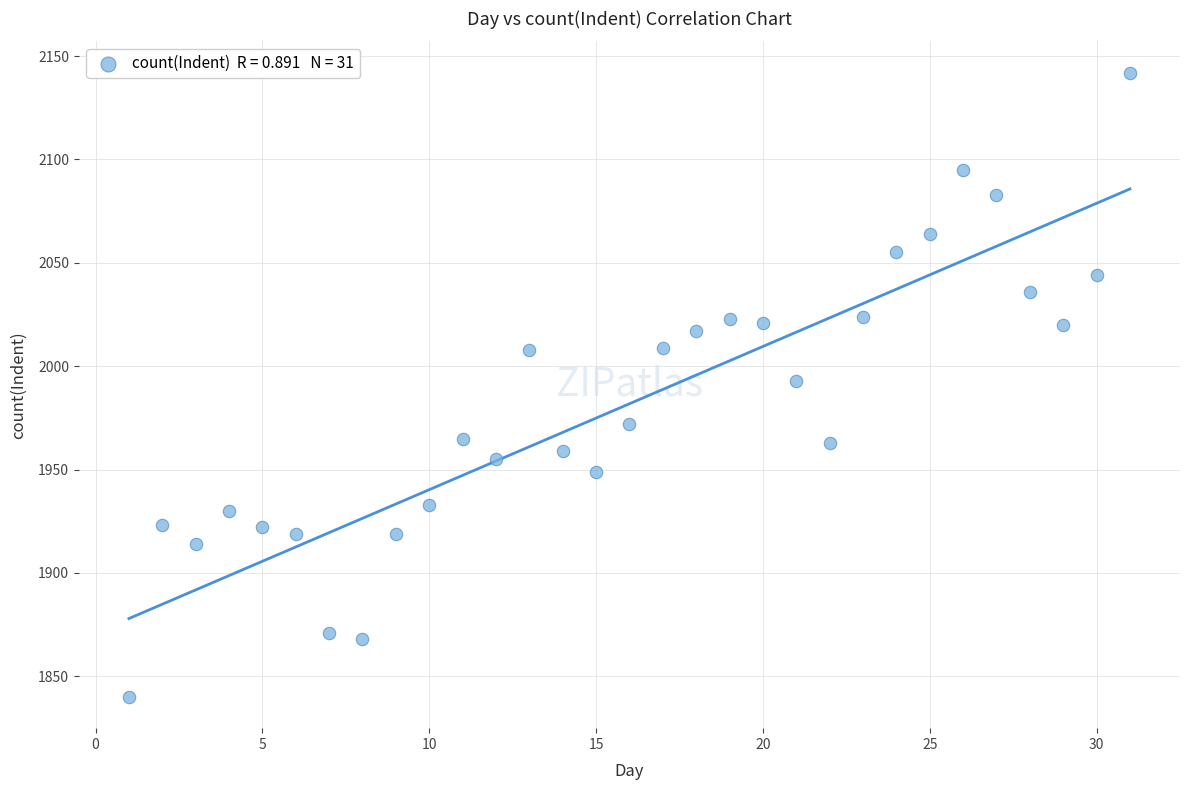

What is the range of Y values (max minus min)?

302